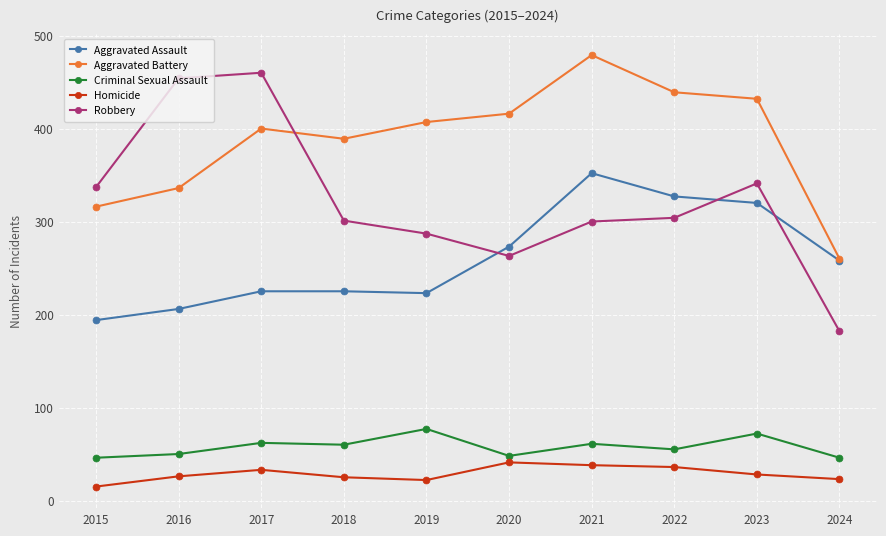

True or false: Aggravated Assault has a value of 115 at 2017.

False